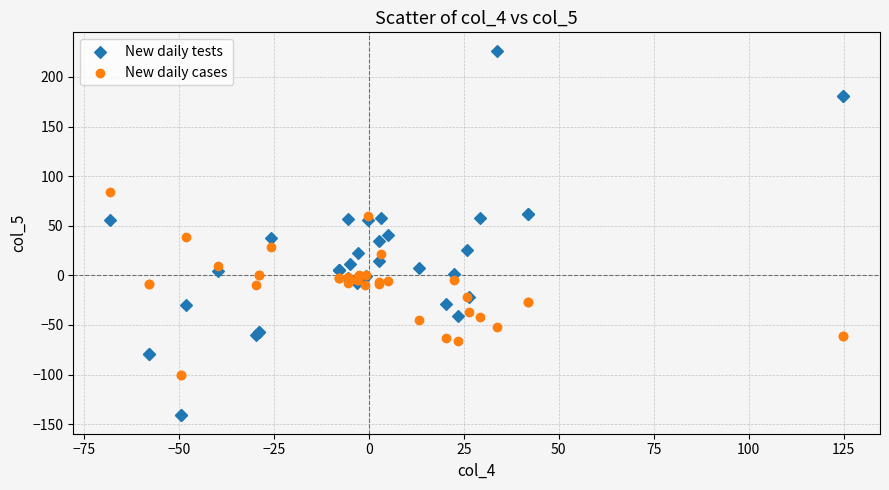

Which series contains the highest Y value?

New daily tests